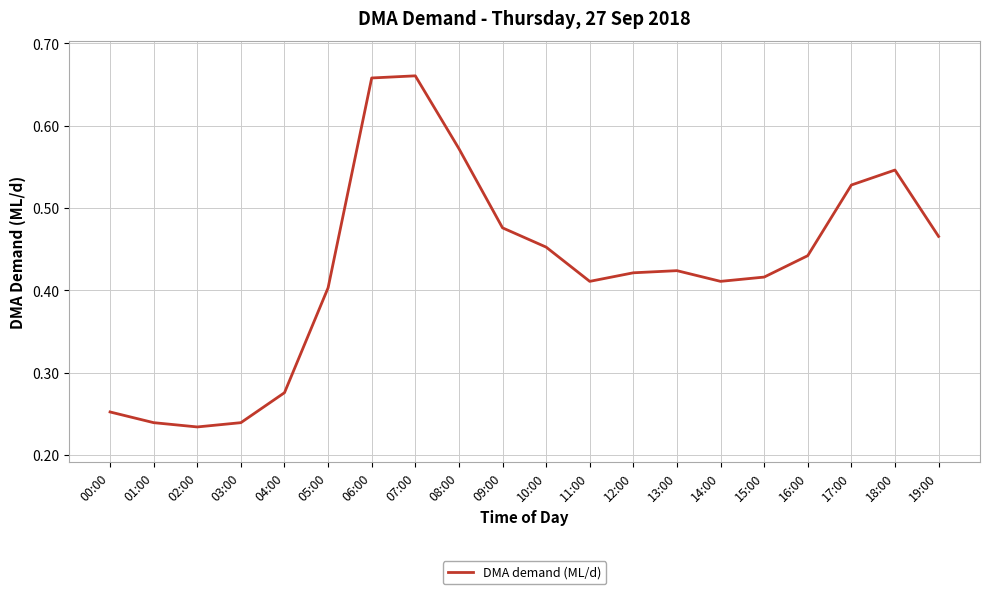

True or false: there are more than 2 points higher than both neighbors.

True